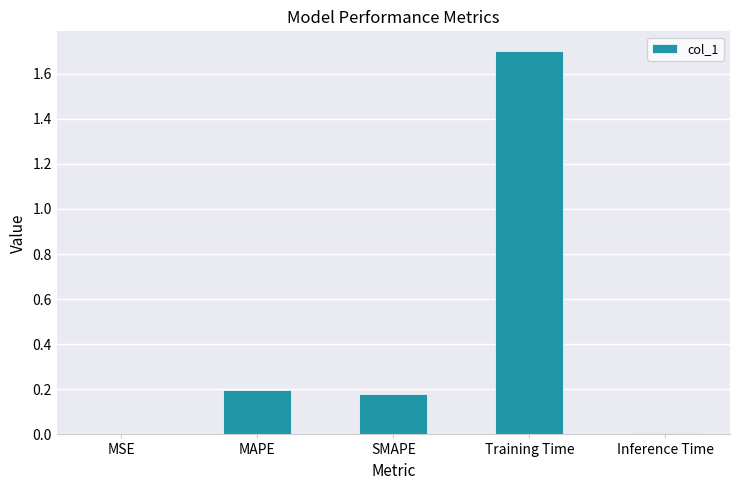

At which category does the chart reach its peak across all series?

Training Time